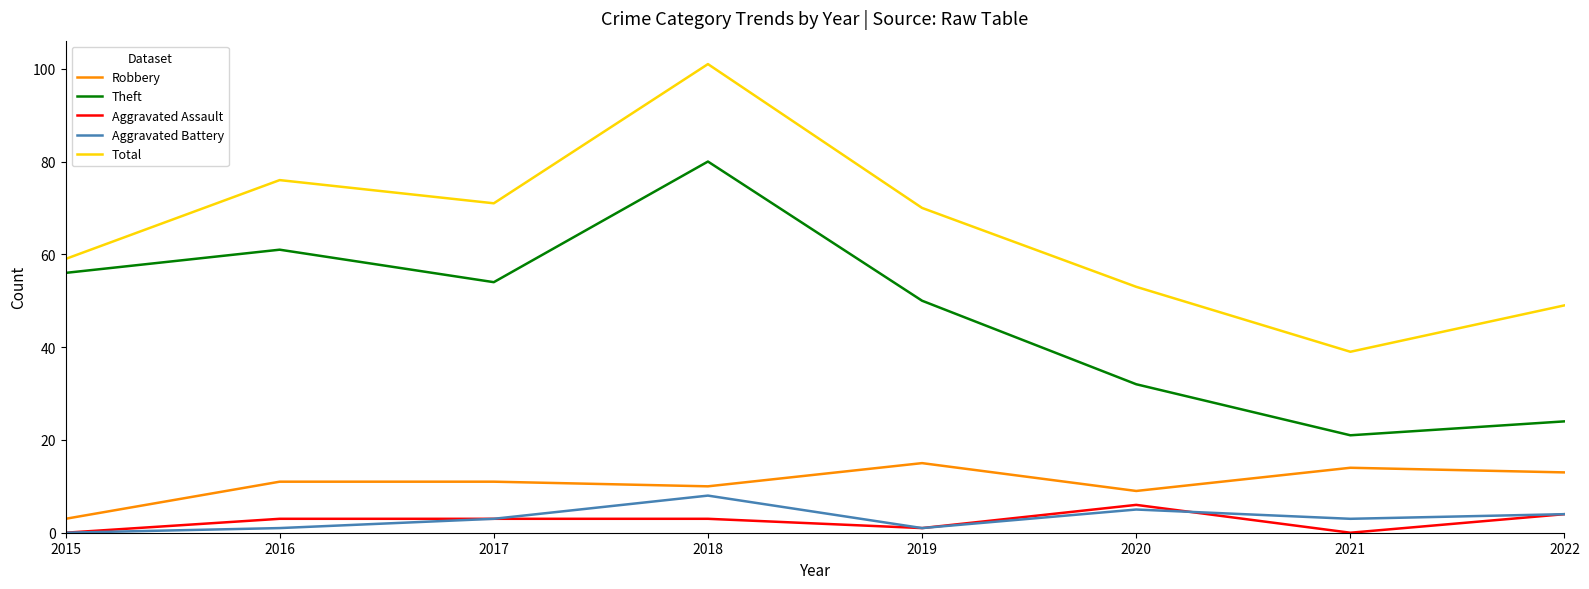

Reading right to left, transcribe all the data shown in this chart.

Robbery: 13	14	9	15	10	11	11	3
Theft: 24	21	32	50	80	54	61	56
Aggravated Assault: 4	0	6	1	3	3	3	0
Aggravated Battery: 4	3	5	1	8	3	1	0
Total: 49	39	53	70	101	71	76	59